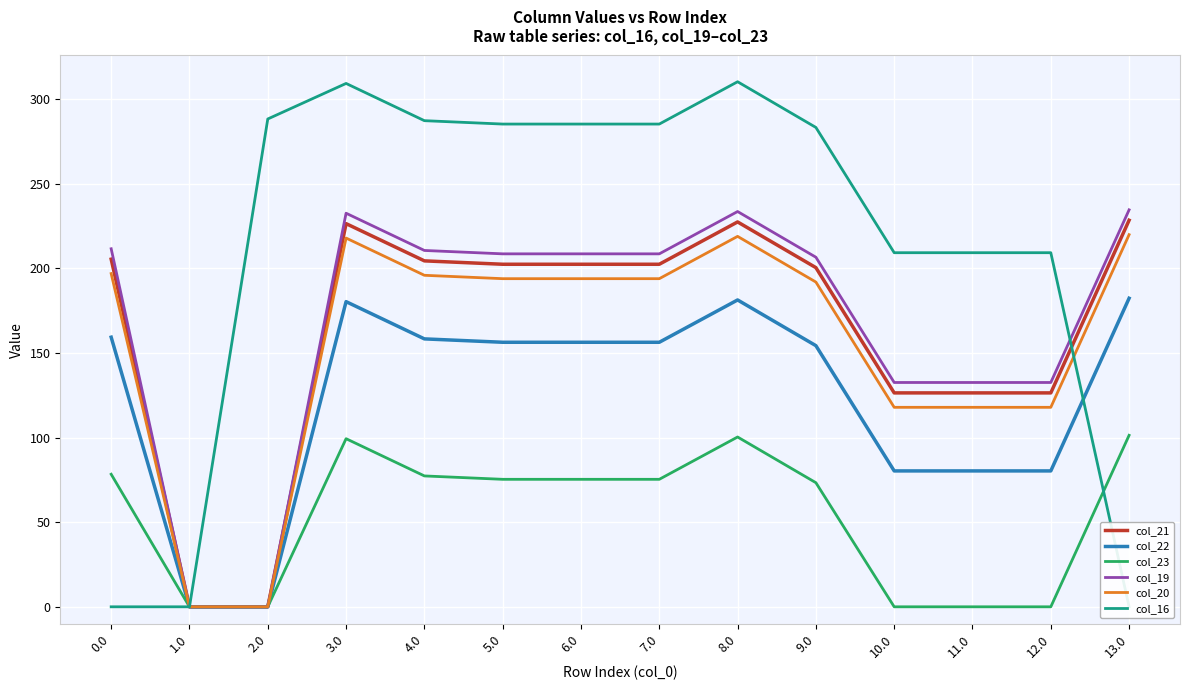

What is the value of the col_22 point at the 11th from the left?

80.3